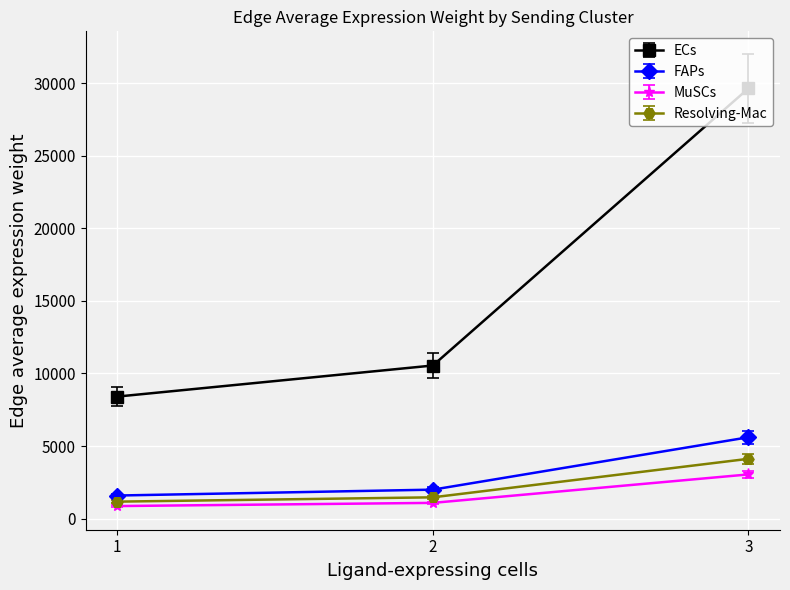

Where does the FAPs series first go above 1993?

2